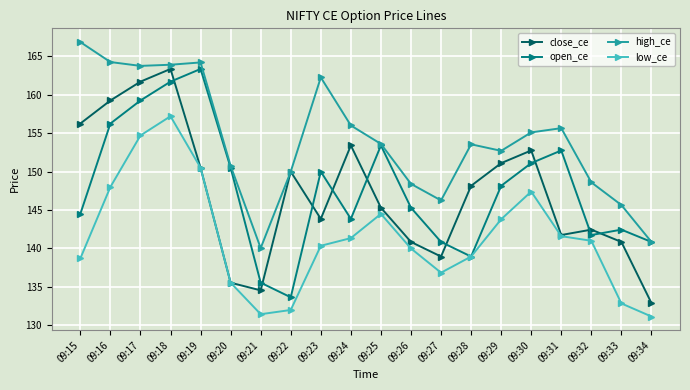

At 09:26, list the series in order from smallest to largest.

low_ce, close_ce, open_ce, high_ce